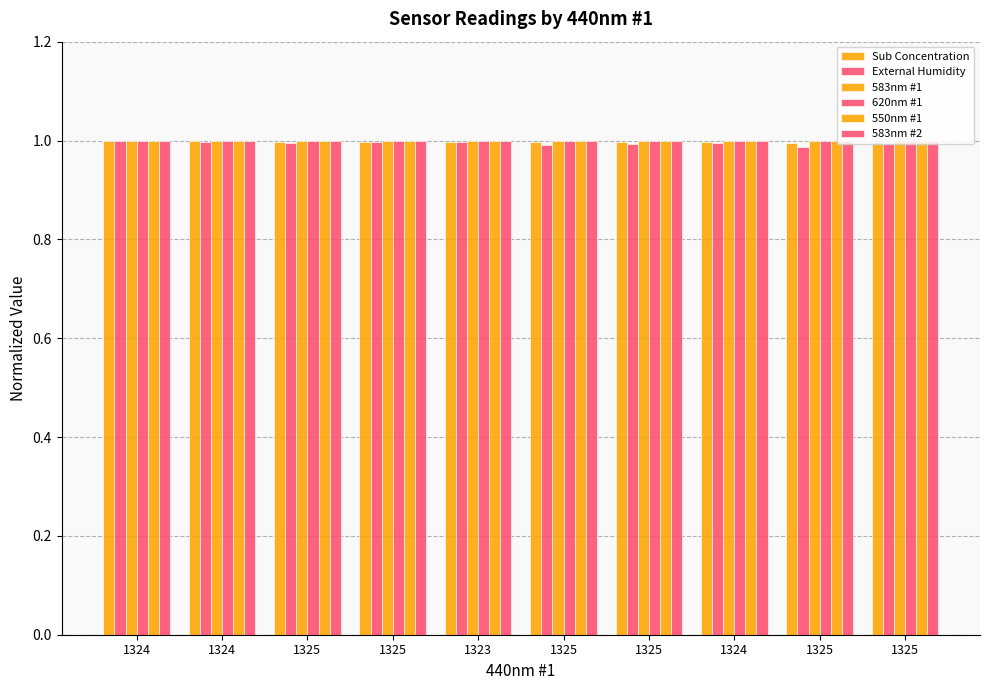

How many bars are there in each group?

6